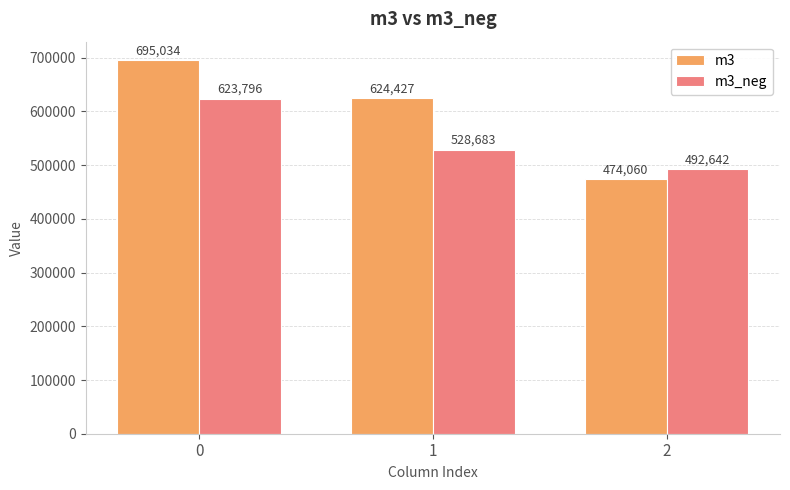

The m3_neg series shows 354703.0 at 0. True or false?

False